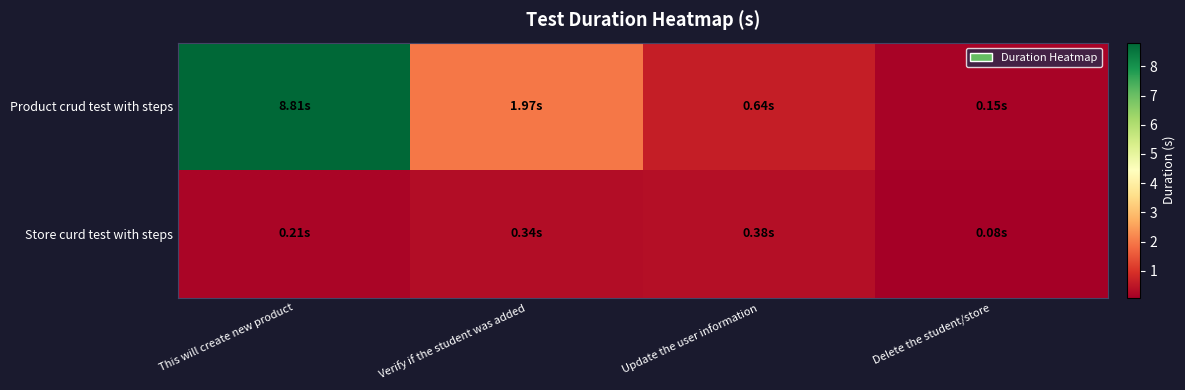

What is the smallest value displayed?

0.1